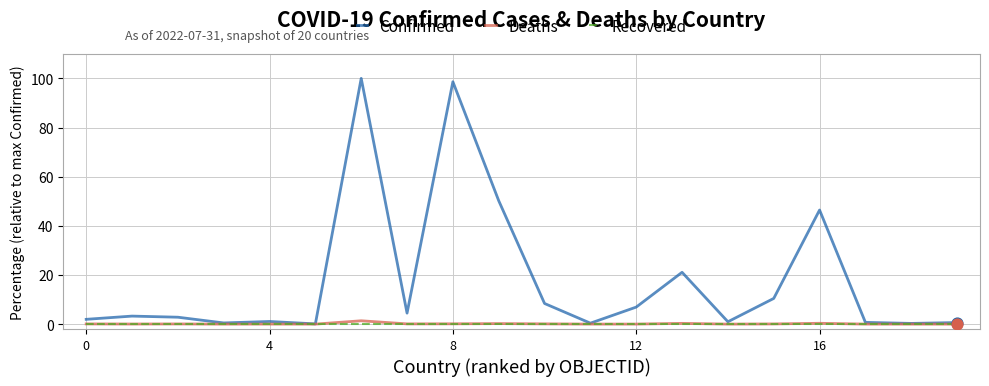

Which series has the widest spread of values?

Confirmed